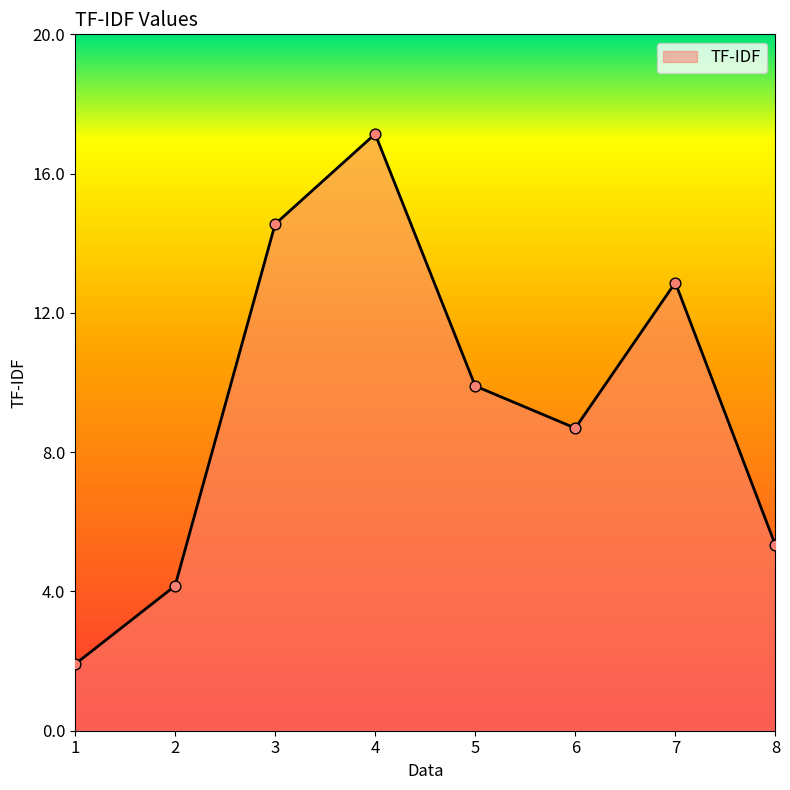

Which has a higher value, 8 or 2?

8